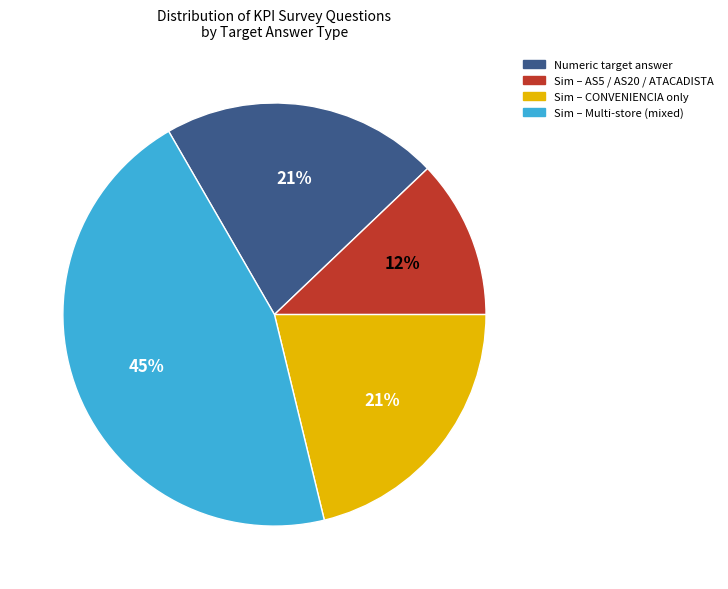

To the nearest percent, what is the average slice percentage?

25%